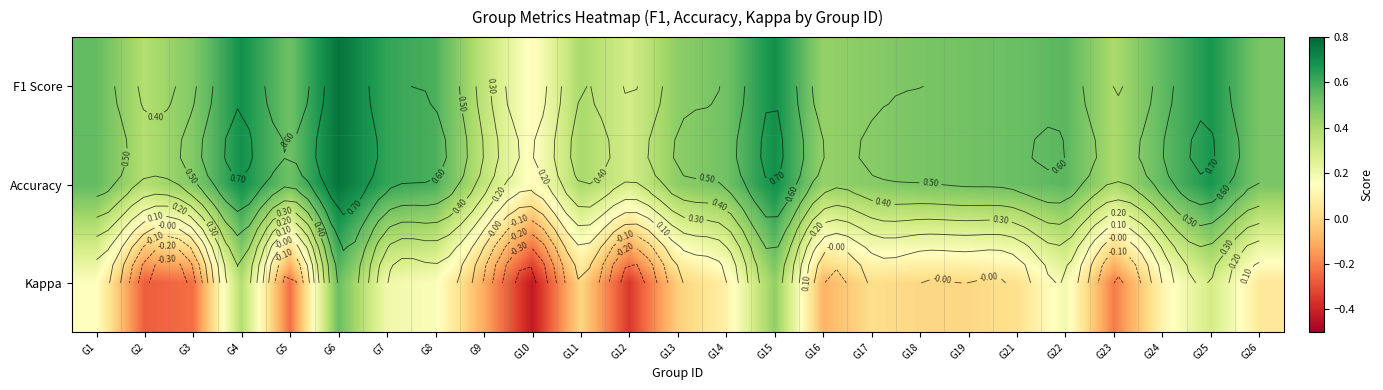

What is the total value across all series at G14?

1.1